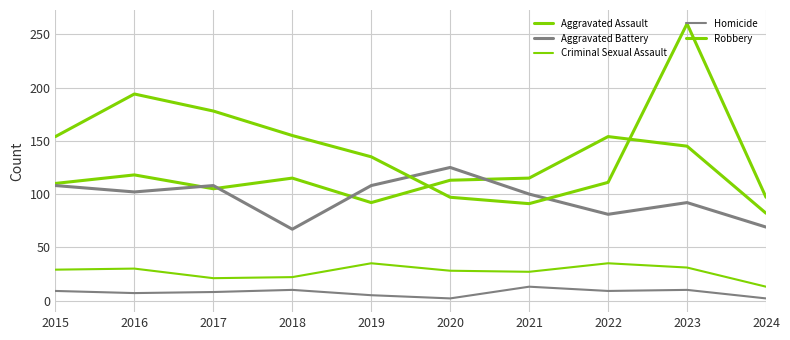

How many lines are shown in the chart?

5